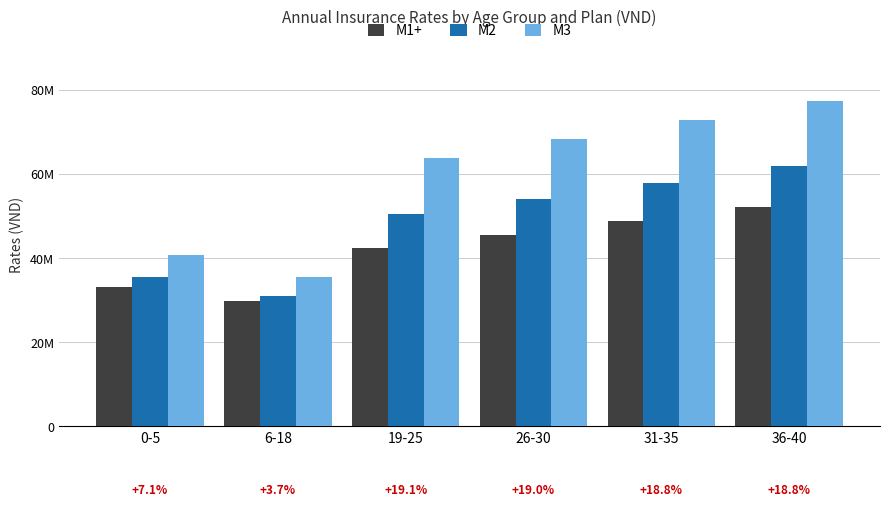

What are all the series names shown in the legend?

M1+, M2, M3